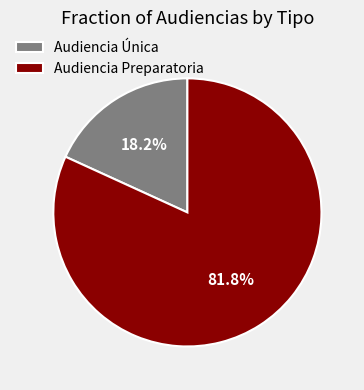

To the nearest percent, what is the combined percentage of Audiencia Preparatoria and Audiencia Única?

100%